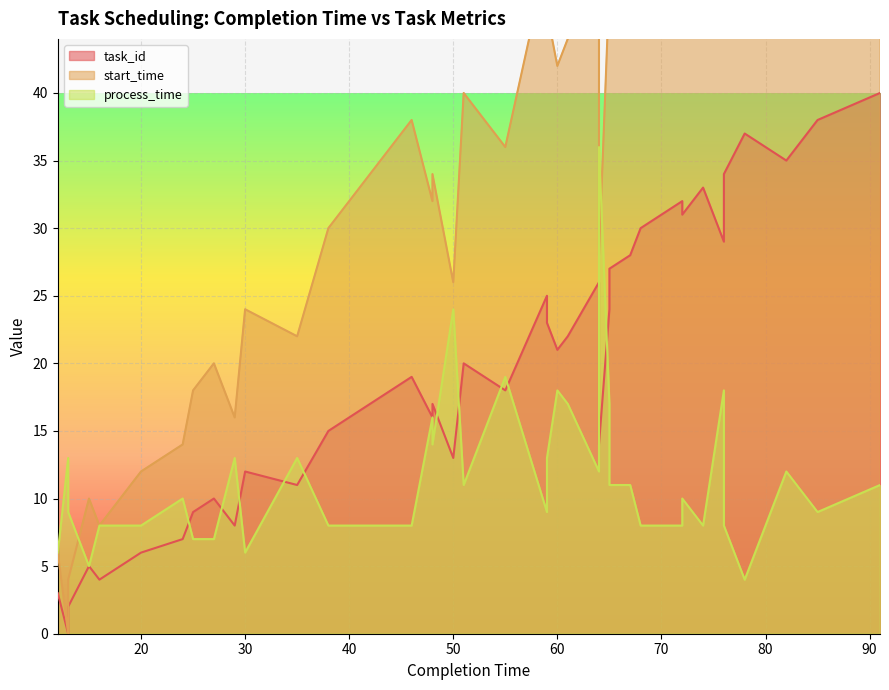

True or false: process_time has a value of 6 at 78.

False